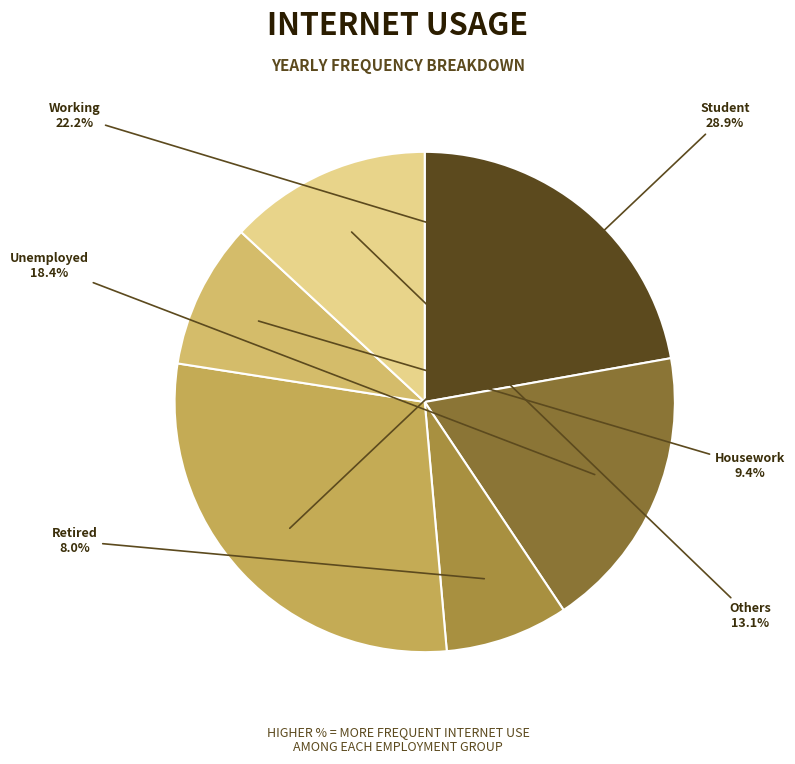

Is the sum of Others and Working greater than half?

No